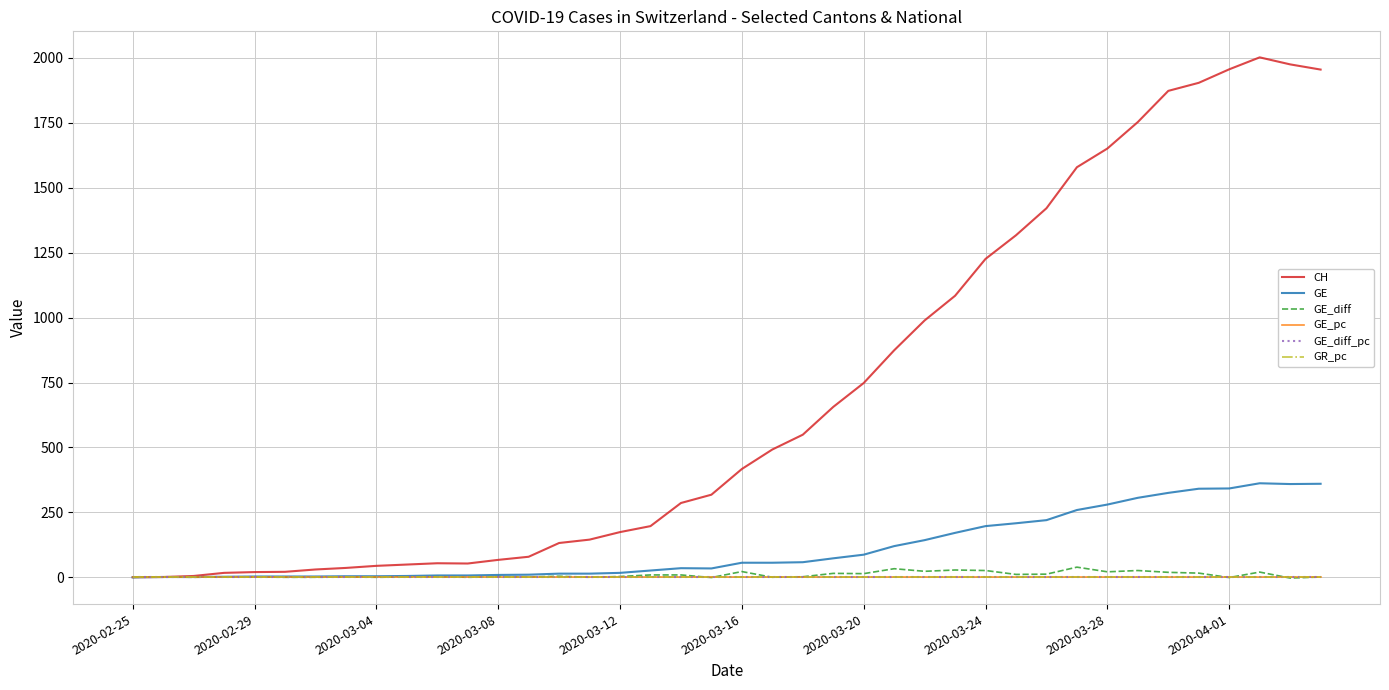

Which series has the widest spread of values?

CH